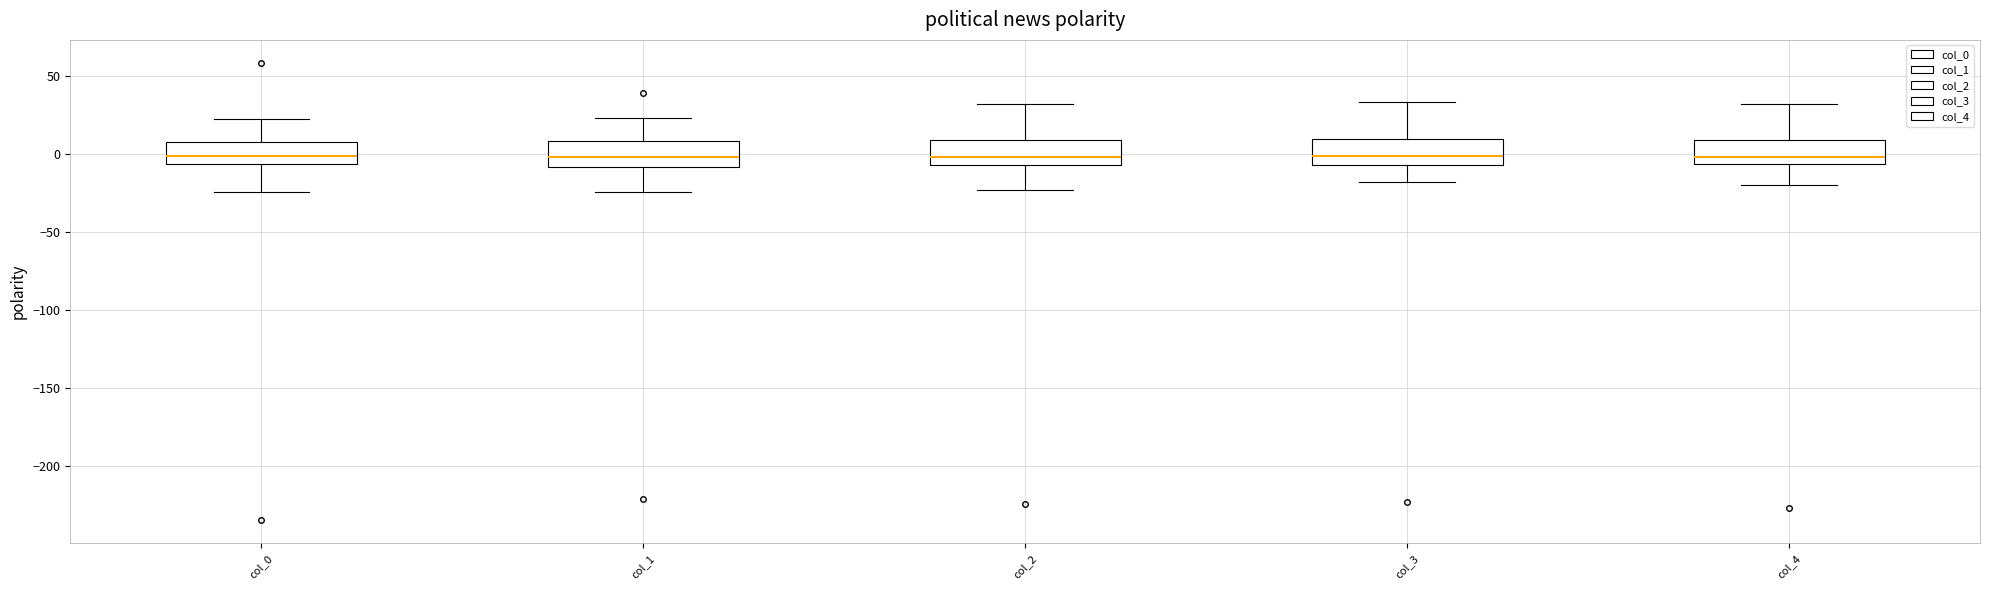

Reading left to right, read every box against the y-axis: the position of its median line, the range the box covers, and the ends of its whiskers. The values are not printed on the chart, so give them approximately, as read against the axis.

col_0: median 0, box -5 to 10, whiskers -25 to 20
col_1: median 0, box -10 to 10, whiskers -25 to 25
col_2: median 0, box -5 to 10, whiskers -25 to 30
col_3: median 0, box -5 to 10, whiskers -20 to 35
col_4: median 0, box -5 to 10, whiskers -20 to 30